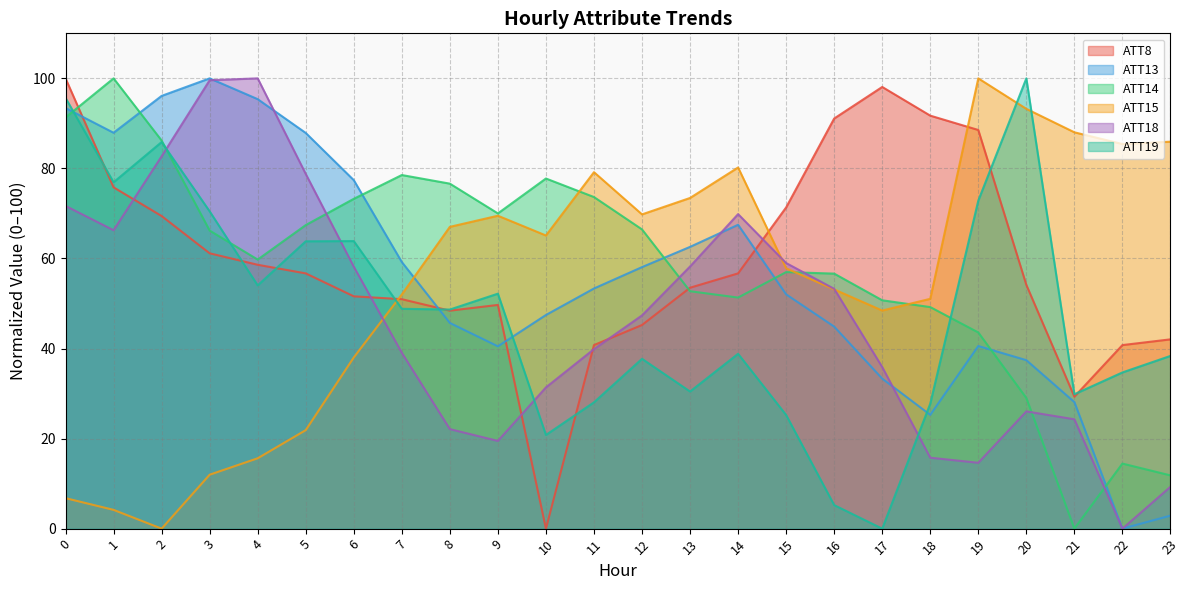

True or false: ATT19 has more than 1 interior local peaks.

True